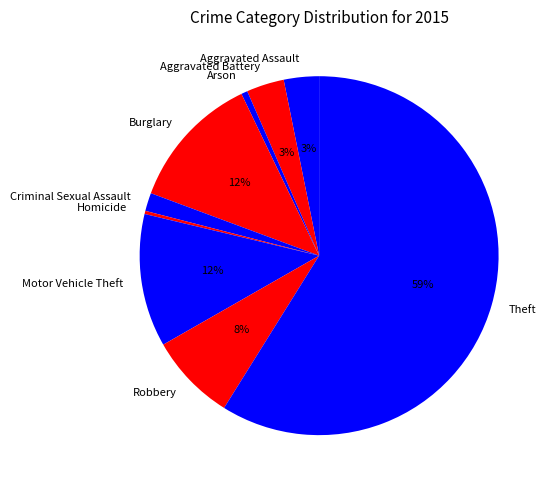

To the nearest percent, what is the combined percentage of Robbery and Homicide?

8%